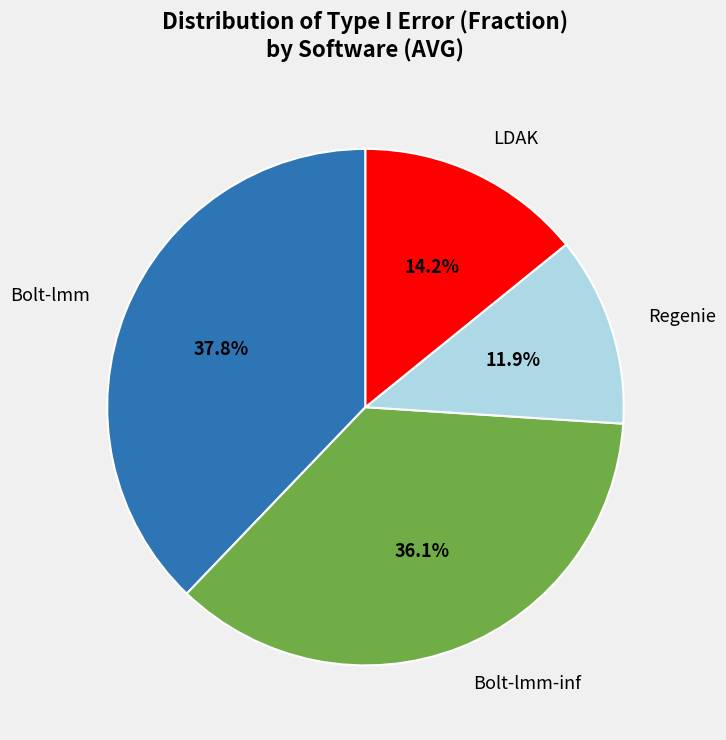

Combined, do Regenie and Bolt-lmm-inf account for over 50%?

No